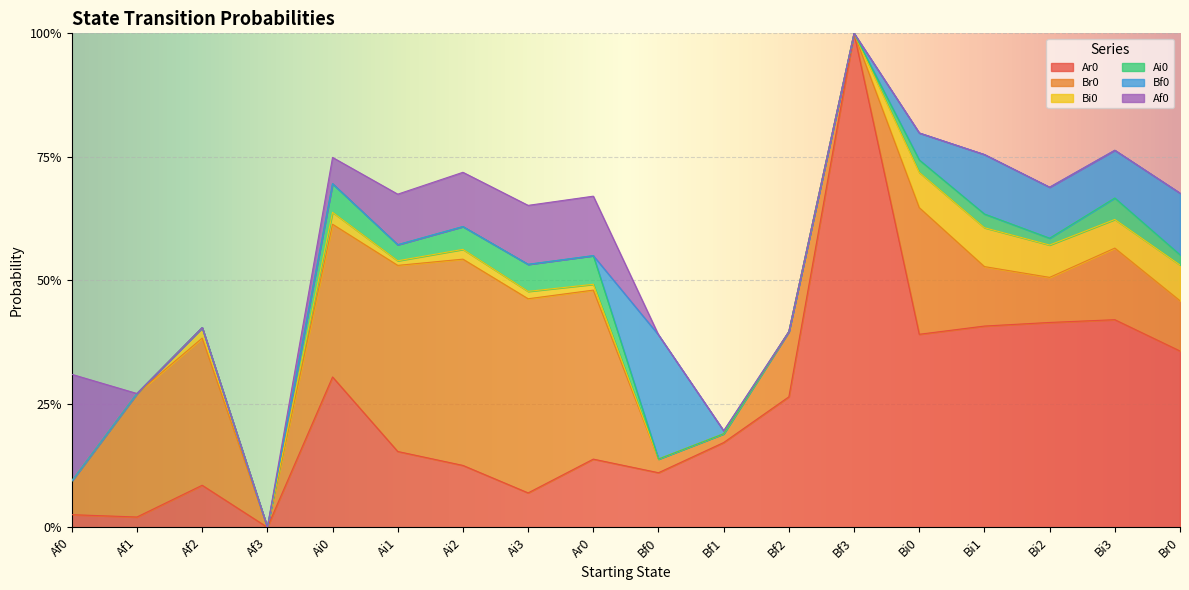

Which series changed the most between Ai0 and Ai1?

Ar0